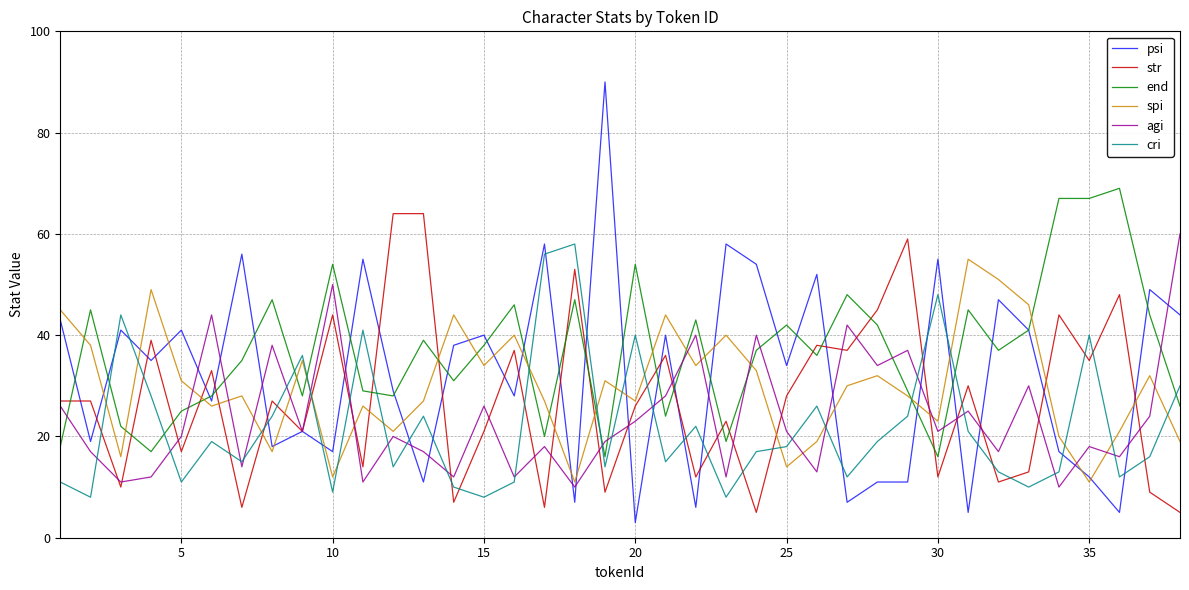

What is the smallest value displayed?

3